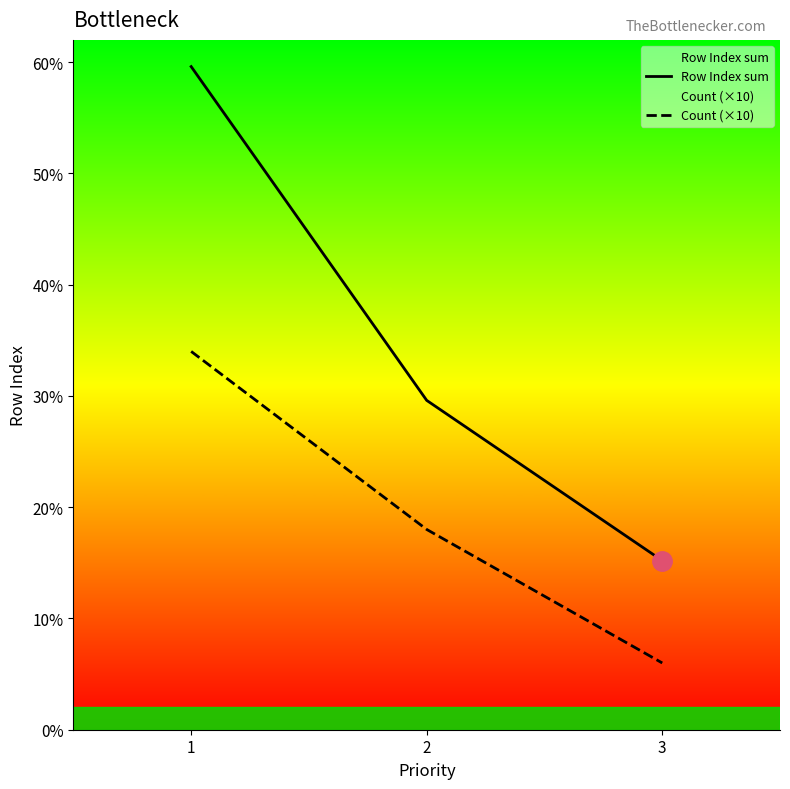

Is this an area chart (filled region under the line)?

No